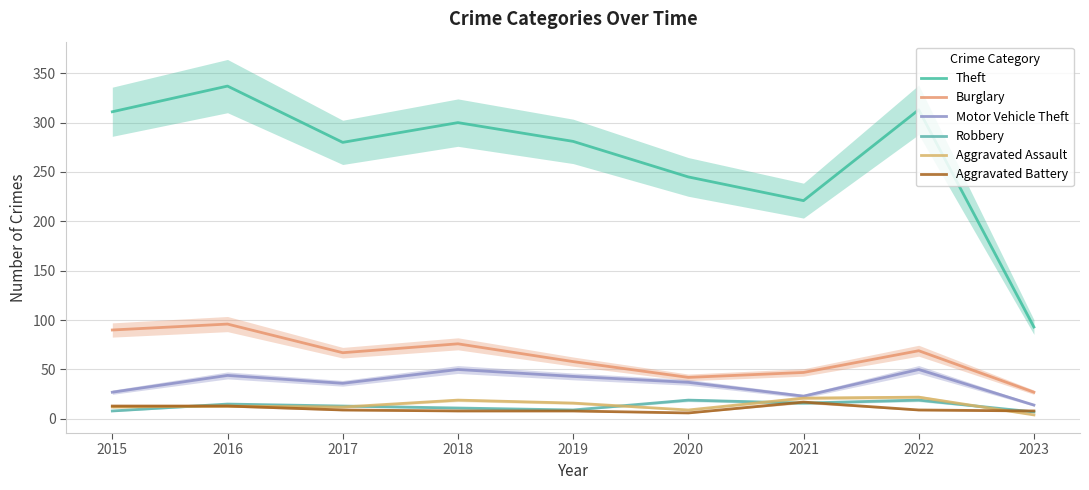

What is the smallest value displayed?

4